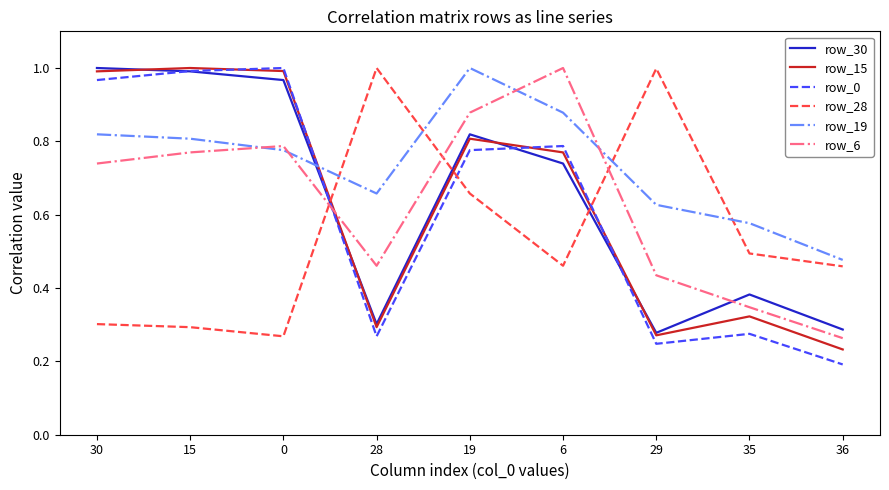

At how many categories does at least one series exceed 0?

9